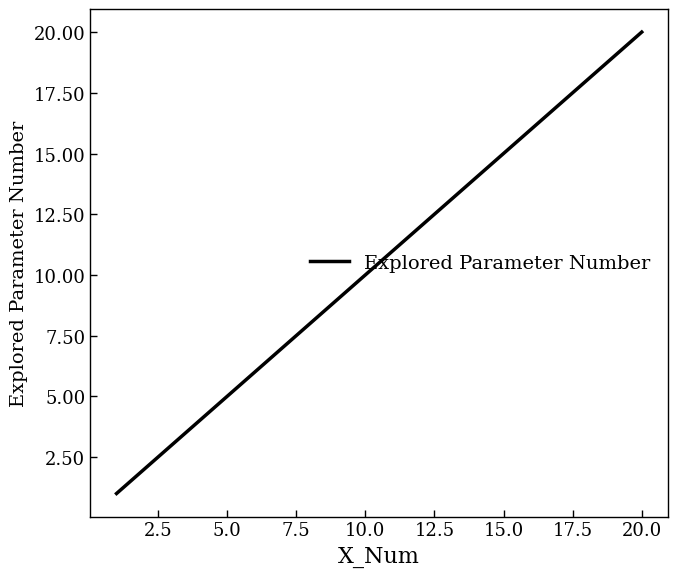

What is the greatest value displayed?

20